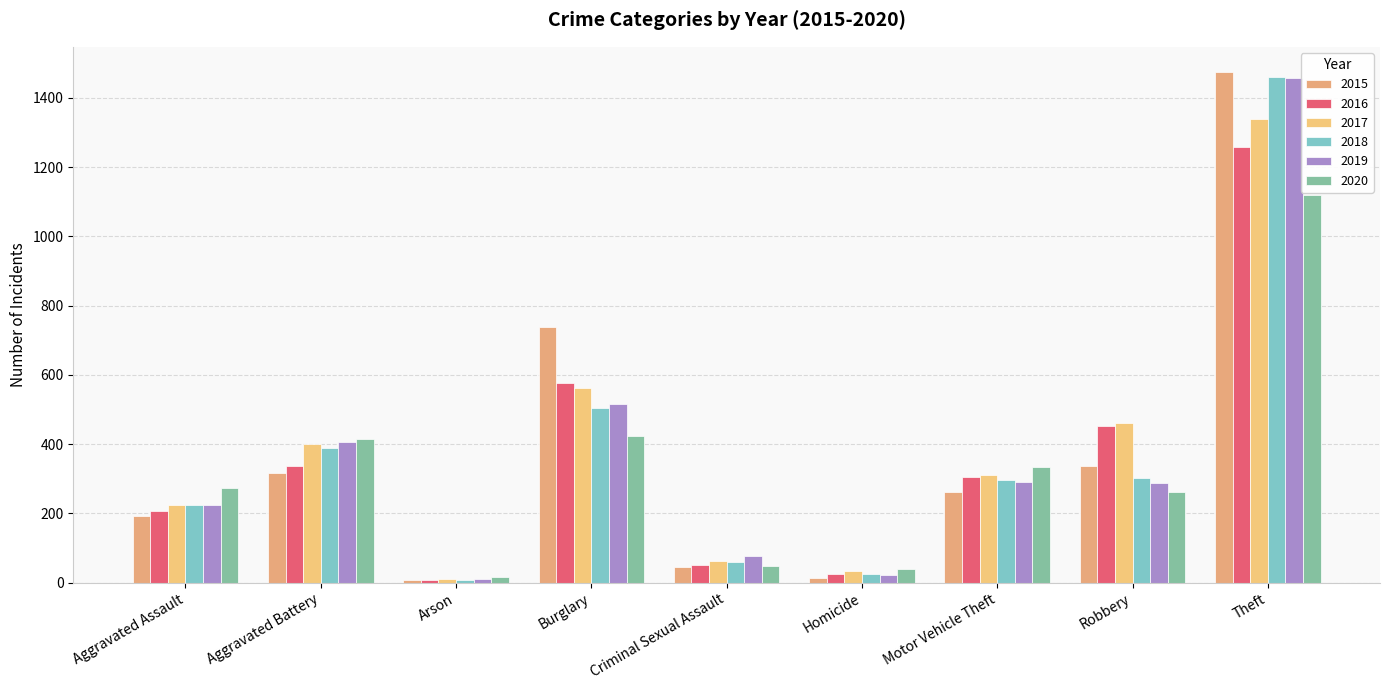

Which series changed the most between Aggravated Assault and Arson?

2020